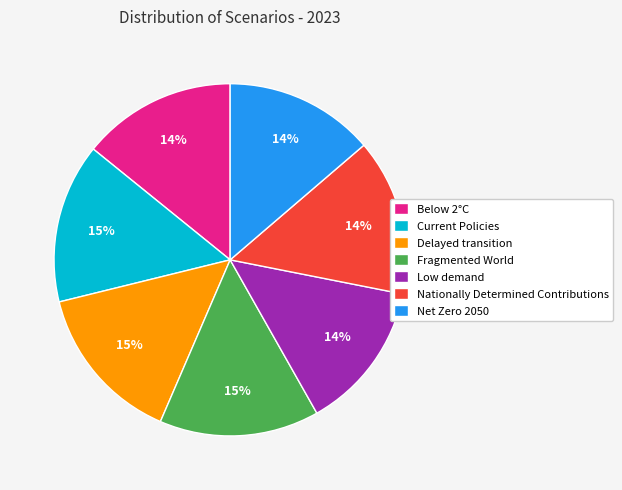

Do Fragmented World and Delayed transition together represent more than half of the pie?

No